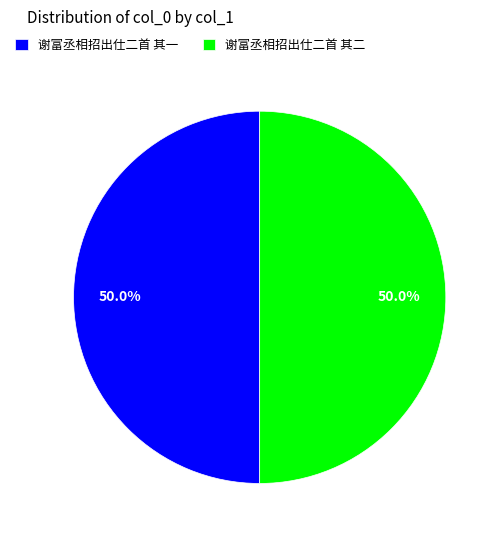

The 谢富丞相招出仕二首 其一 slice represents 56% of the pie. True or false?

False